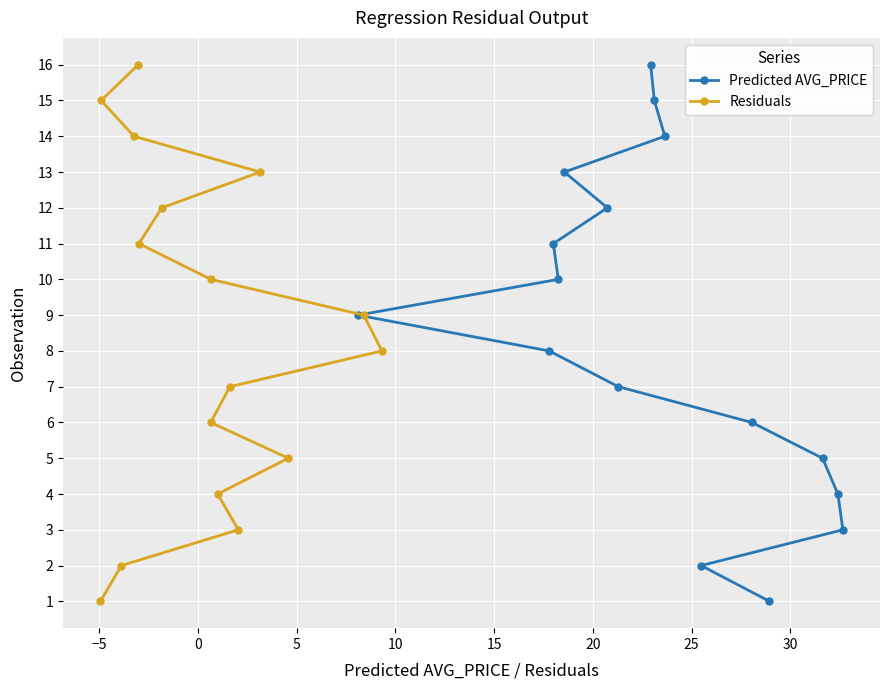

Is the value of Predicted AVG_PRICE at 15 greater than the value of Residuals at 10?

Yes